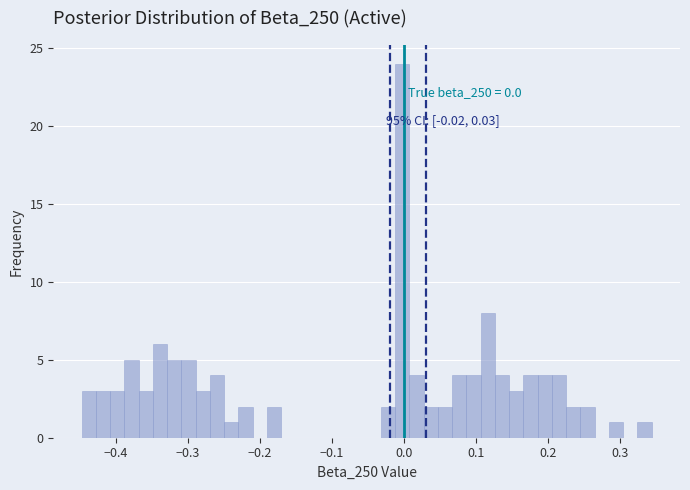

Read against the x-axis, roughly where is the centre of the tallest bar?

0.00